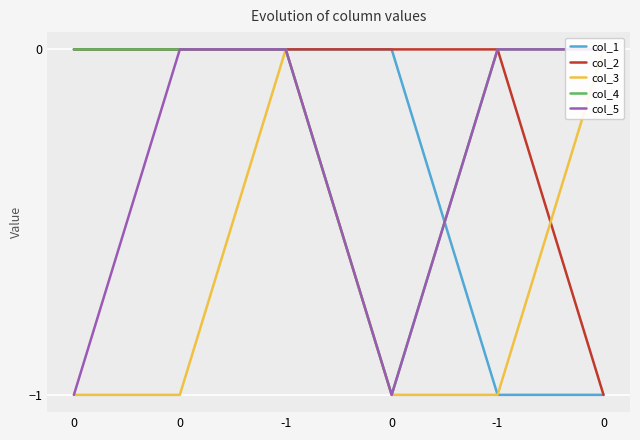

The value of col_4 at -1 is 0. True or false?

True